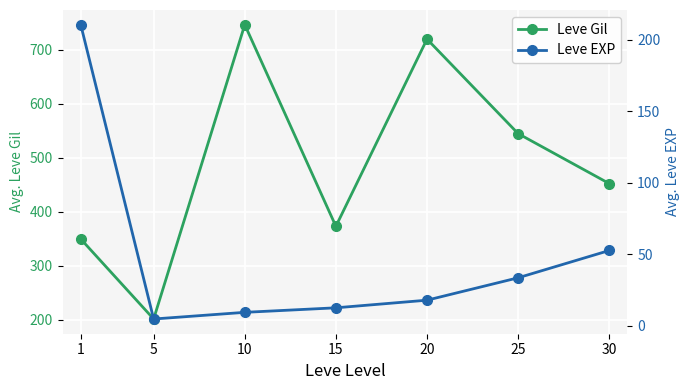

Which category has the highest value in the Leve Gil series?

10